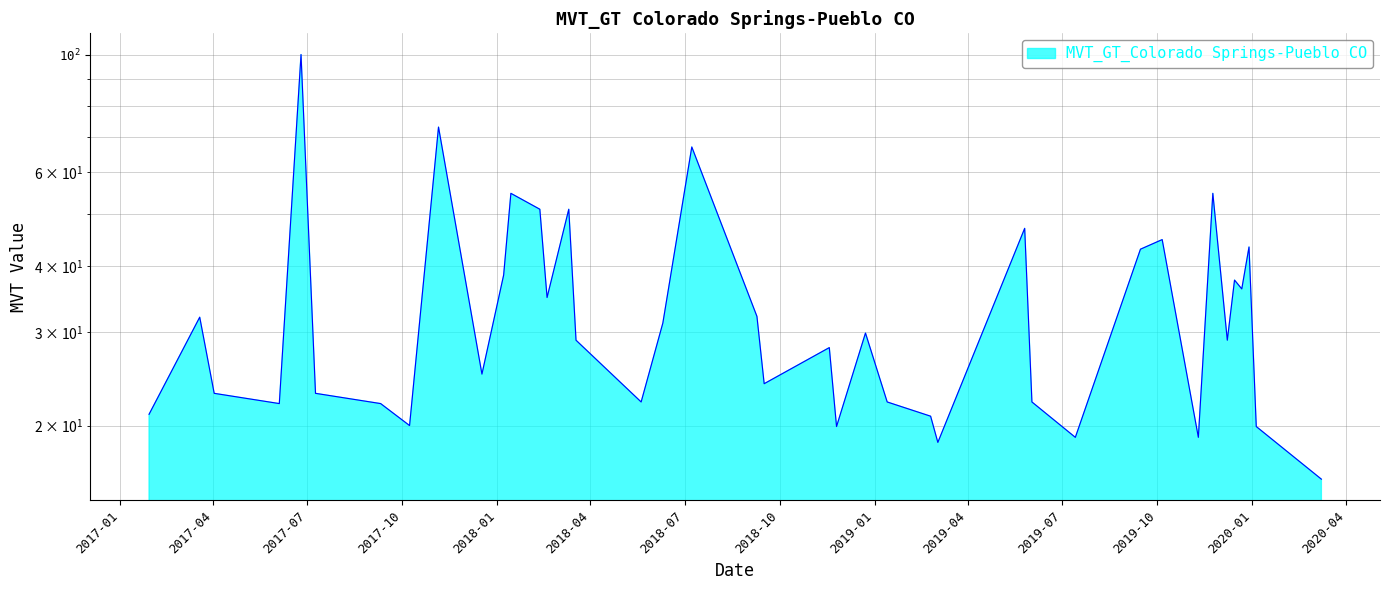

The chart shows a value of 38.4 at 2018-01-07. True or false?

True